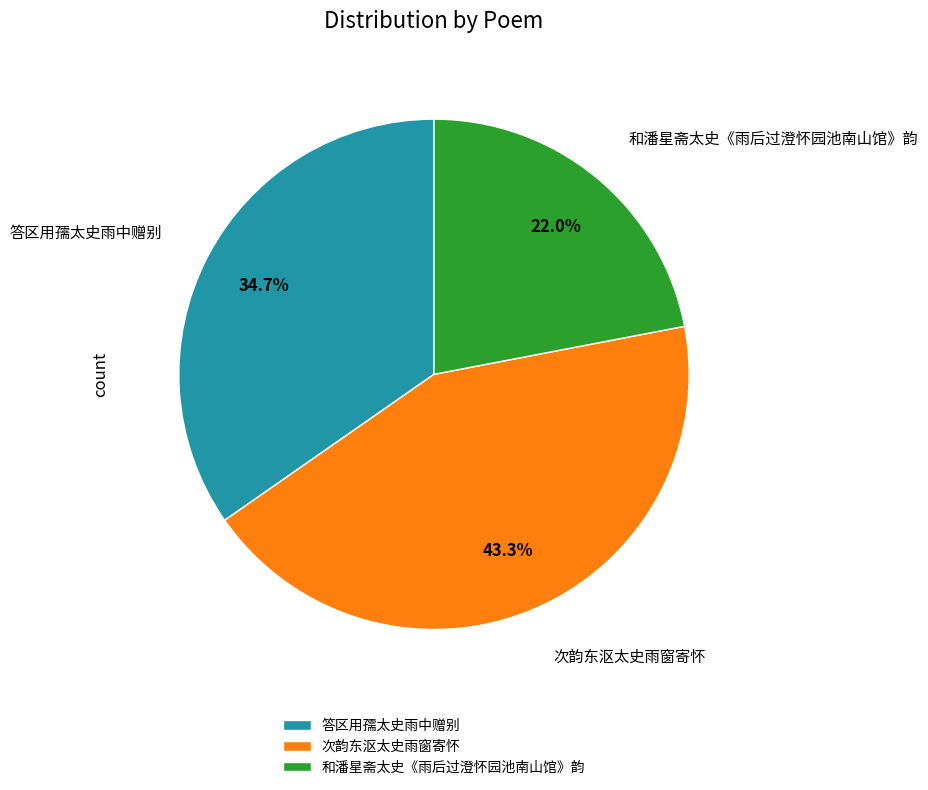

Count the number of slices in the pie.

3